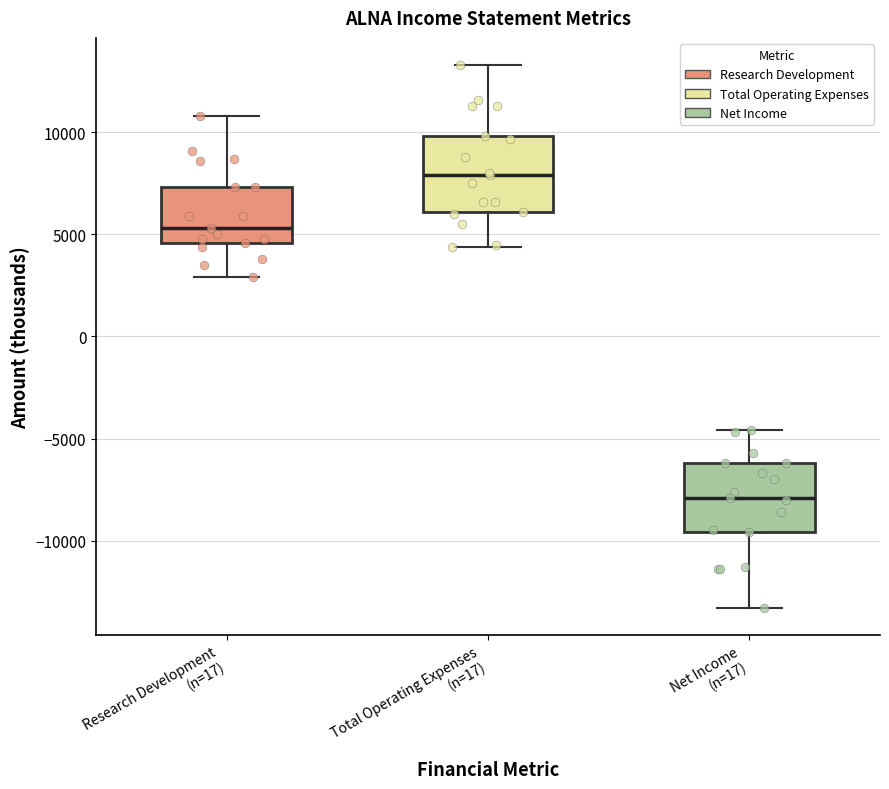

Reading left to right, read every box against the y-axis: the position of its median line, the range the box covers, and the ends of its whiskers. The values are not printed on the chart, so give them approximately, as read against the axis.

Research Development (n=17): median 5500, box 4500 to 7500, whiskers 3000 to 11000
Total Operating Expenses (n=17): median 8000, box 6000 to 10000, whiskers 4500 to 13500
Net Income (n=17): median -8000, box -9500 to -6000, whiskers -13500 to -4500